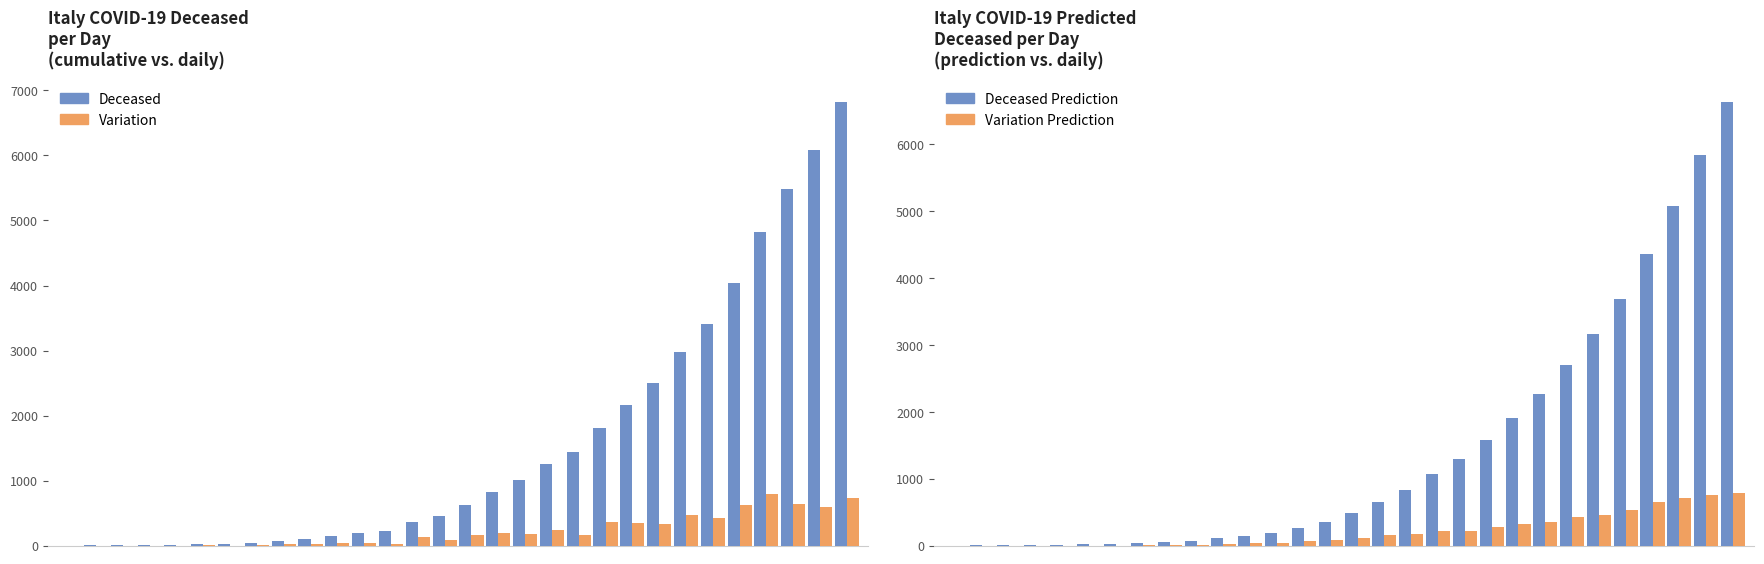

What is the sum of all Deceased values?

47039